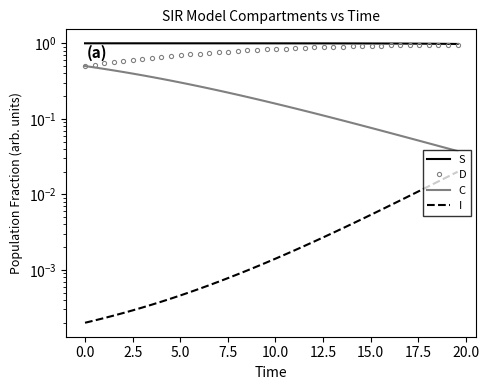

True or false: D and S intersect in this chart.

False